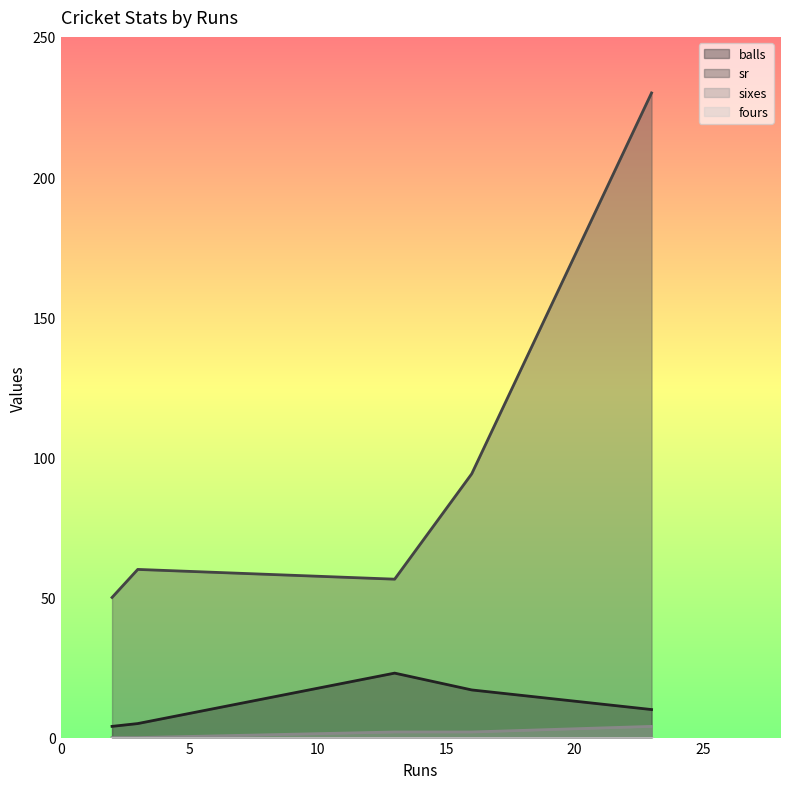

How many interior local valleys does the sr series have?

1